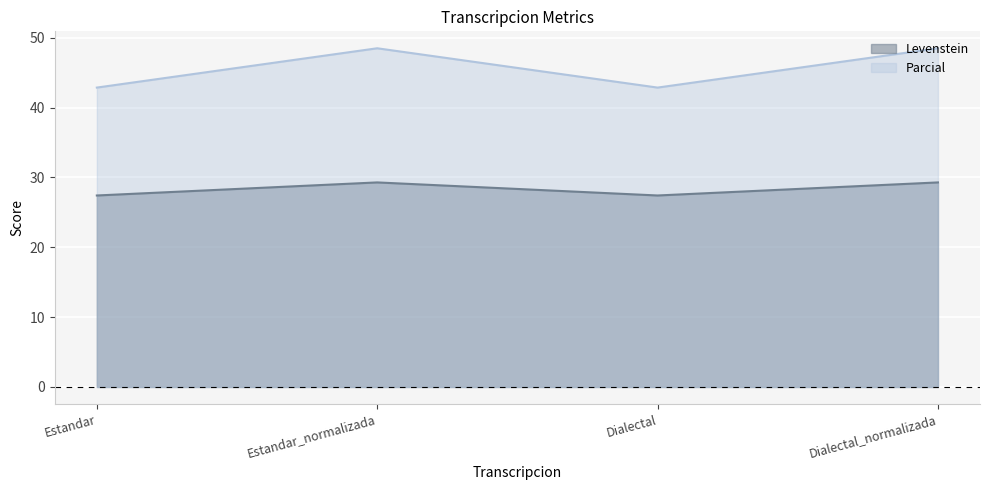

What is the value of the Parcial point at the 3rd from the left?

42.9